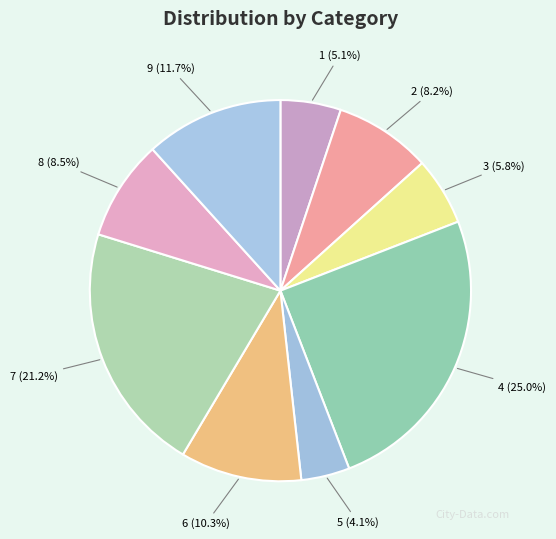

To the nearest percent, what portion does 1 represent?

5%